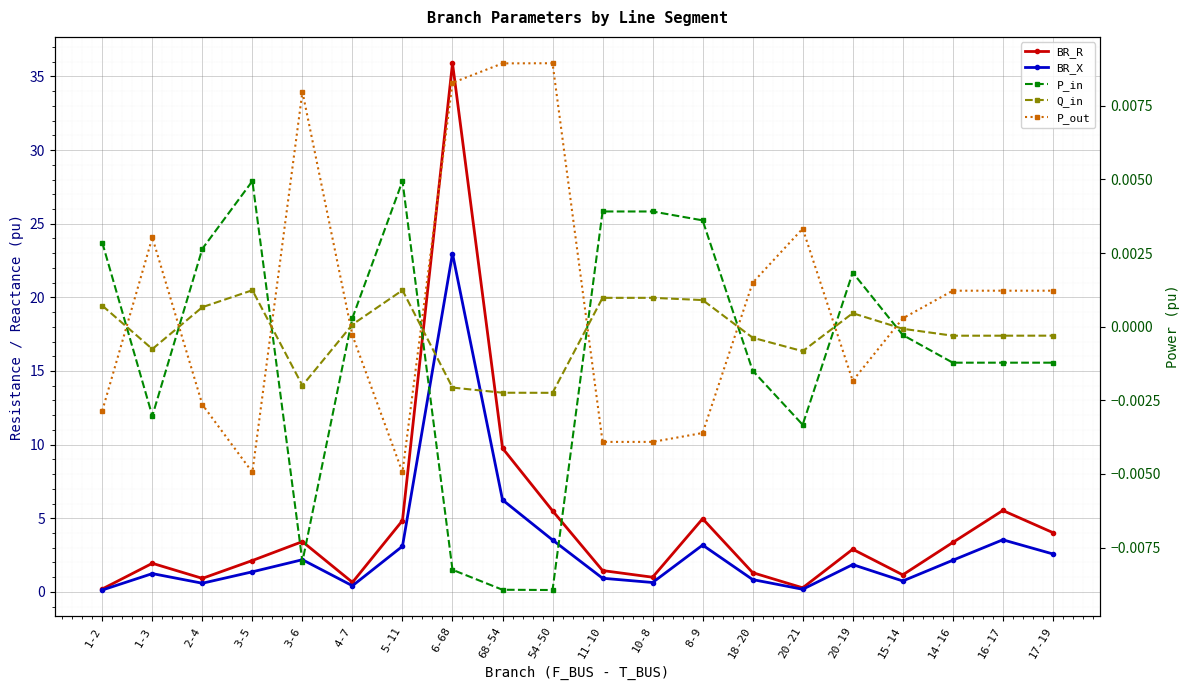

Reading left to right, list all the values displayed in this chart.

BR_R: 0.2	1.9	0.9	2.1	3.4	0.6	4.8	35.9	9.8	5.5	1.4	1.0	5.0	1.3	0.3	2.9	1.2	3.4	5.5	4.0
BR_X: 0.1	1.2	0.6	1.4	2.2	0.4	3.1	23.0	6.2	3.5	0.9	0.6	3.2	0.8	0.2	1.9	0.7	2.1	3.5	2.6
P_in: 0.0	-0.0	0.0	0.0	-0.0	0.0	0.0	-0.0	-0.0	-0.0	0.0	0.0	0.0	-0.0	-0.0	0.0	-0.0	-0.0	-0.0	-0.0
Q_in: 0.0	-0.0	0.0	0.0	-0.0	0.0	0.0	-0.0	-0.0	-0.0	0.0	0.0	0.0	-0.0	-0.0	0.0	-0.0	-0.0	-0.0	-0.0
P_out: -0.0	0.0	-0.0	-0.0	0.0	-0.0	-0.0	0.0	0.0	0.0	-0.0	-0.0	-0.0	0.0	0.0	-0.0	0.0	0.0	0.0	0.0